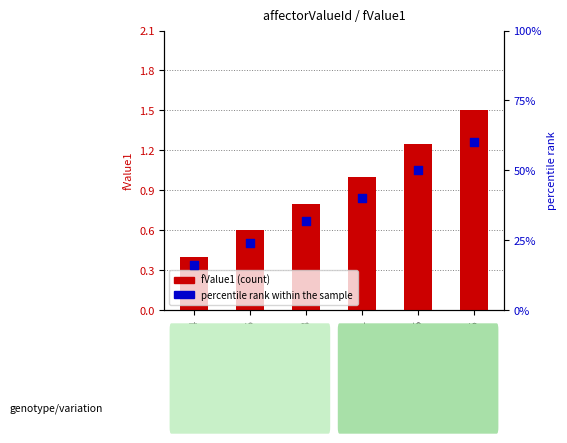

What are all the series names shown in the legend?

fValue1, percentile rank within the sample